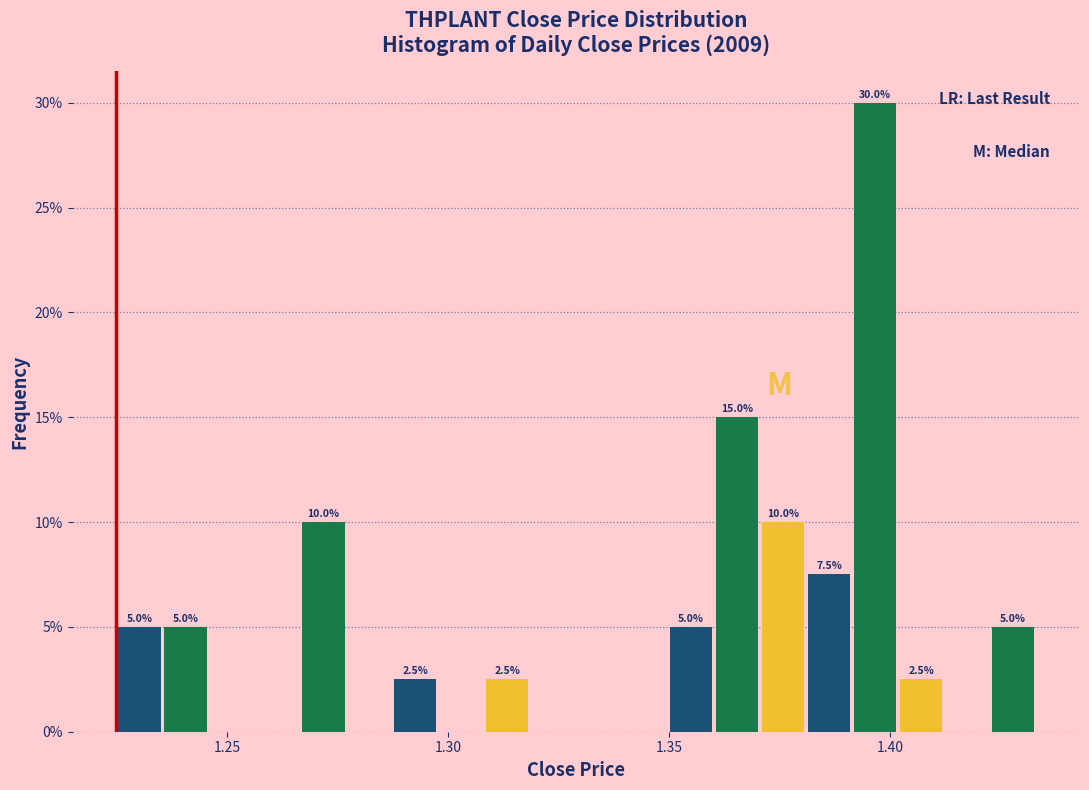

Read against the x-axis, roughly where is the centre of the tallest bar?

1.395